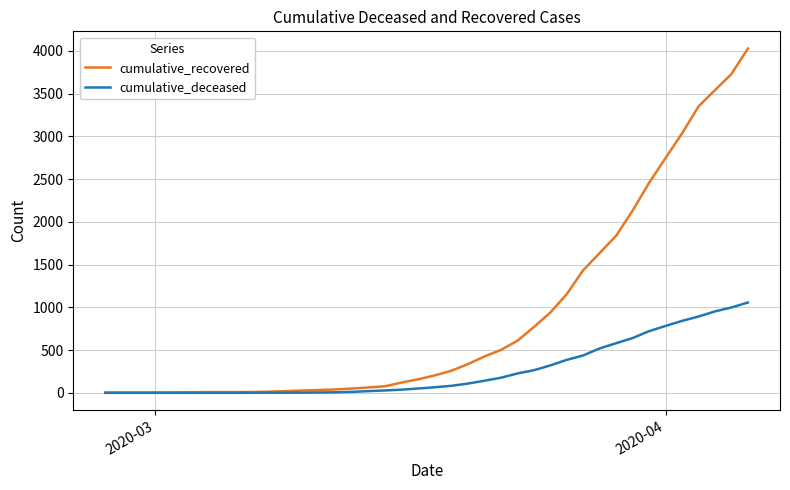

Which series has the largest total across all categories?

cumulative_recovered